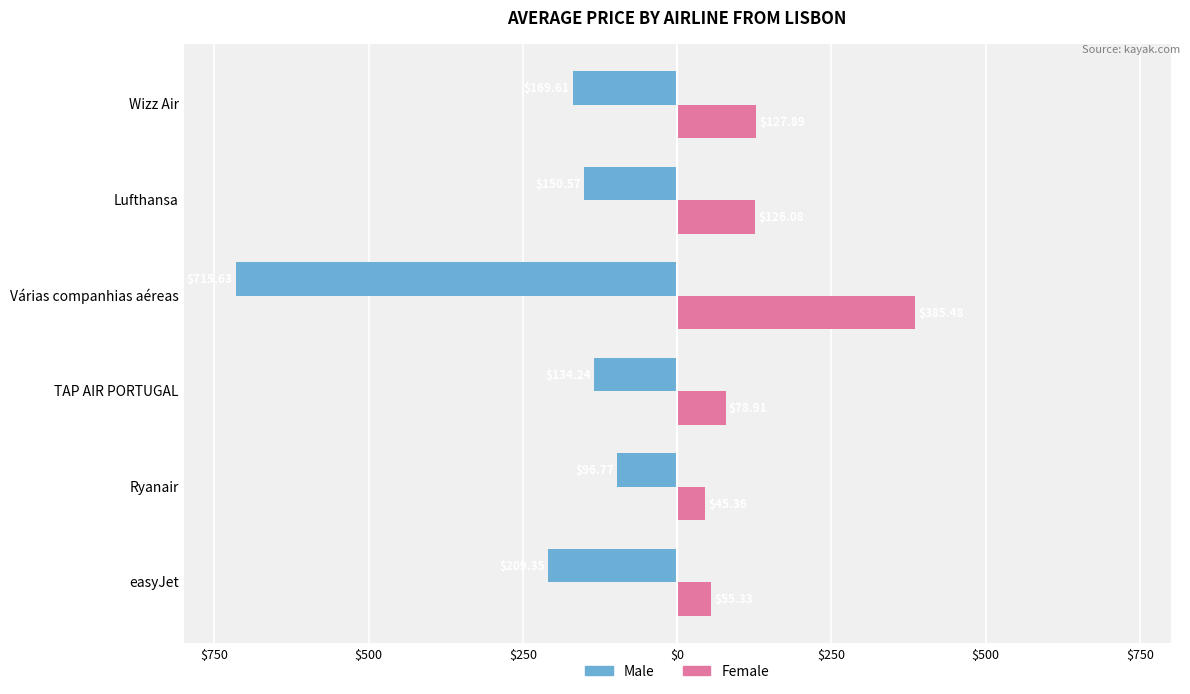

Reading left to right, extract all data points from this chart.

Male: -209.3	-96.8	-134.2	-715.6	-150.6	-169.6
Female: 55.3	45.4	78.9	385.5	126.1	127.9